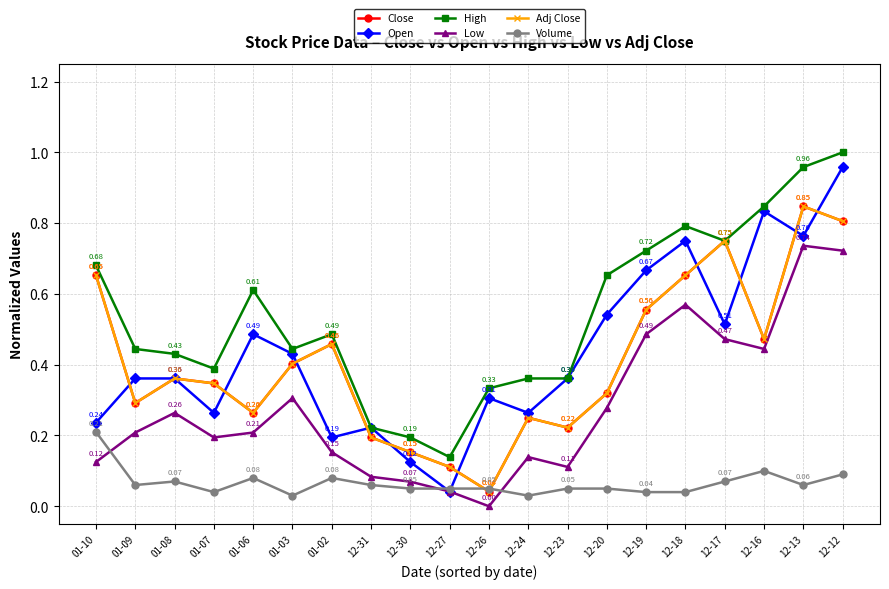

At which label is Adj Close closest to 0?

12-26